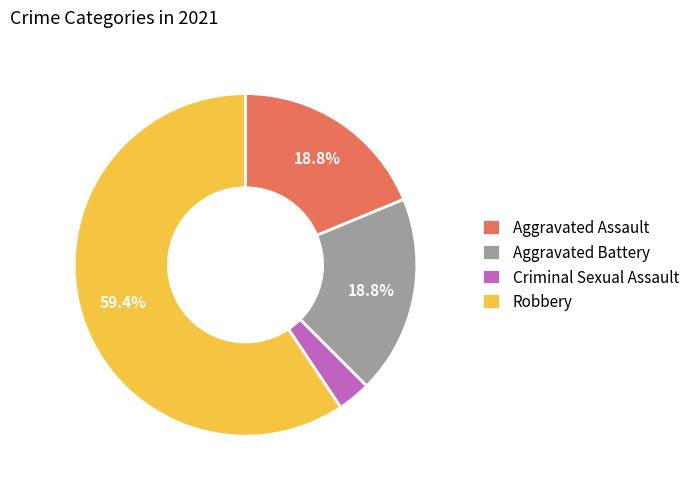

What is the largest slice in the pie chart?

Robbery